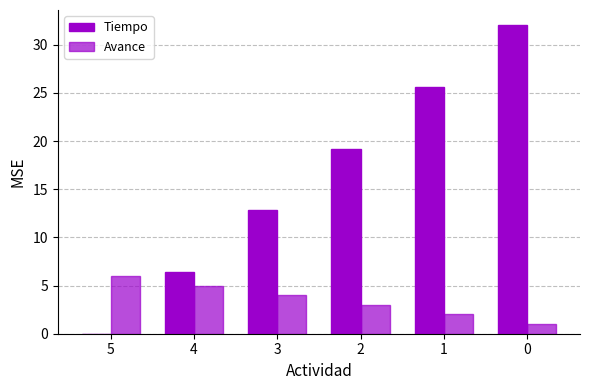

How many values in the Tiempo series exceed 19?

3